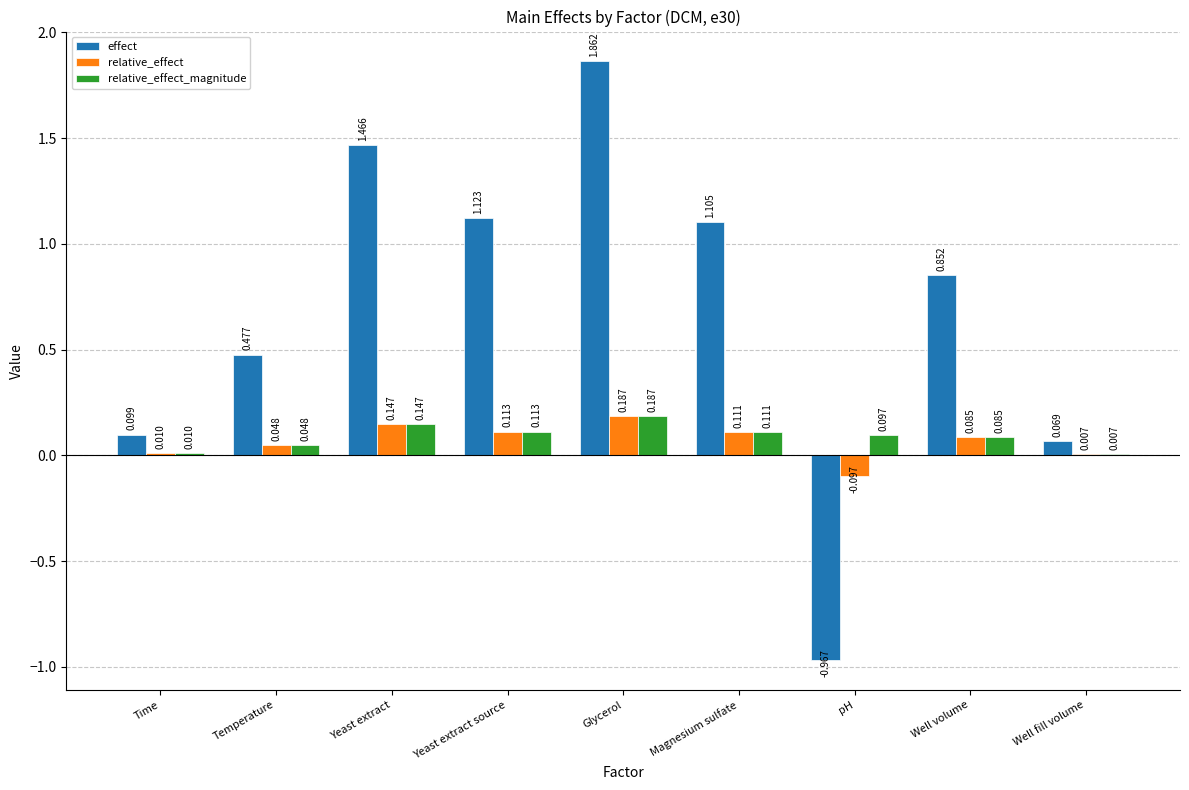

How many groups of bars are there?

9